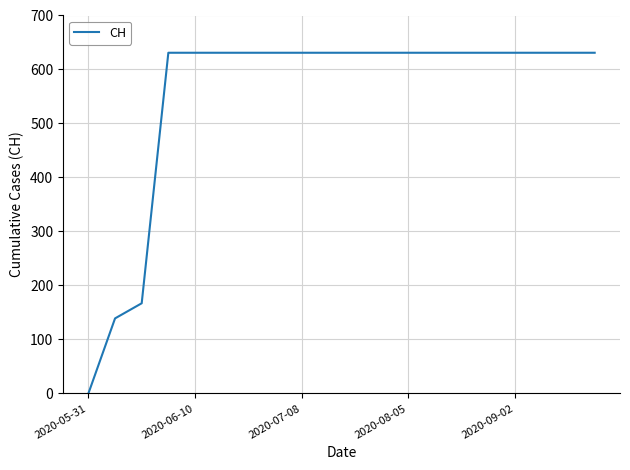

What is the difference between the maximum and minimum values?

631